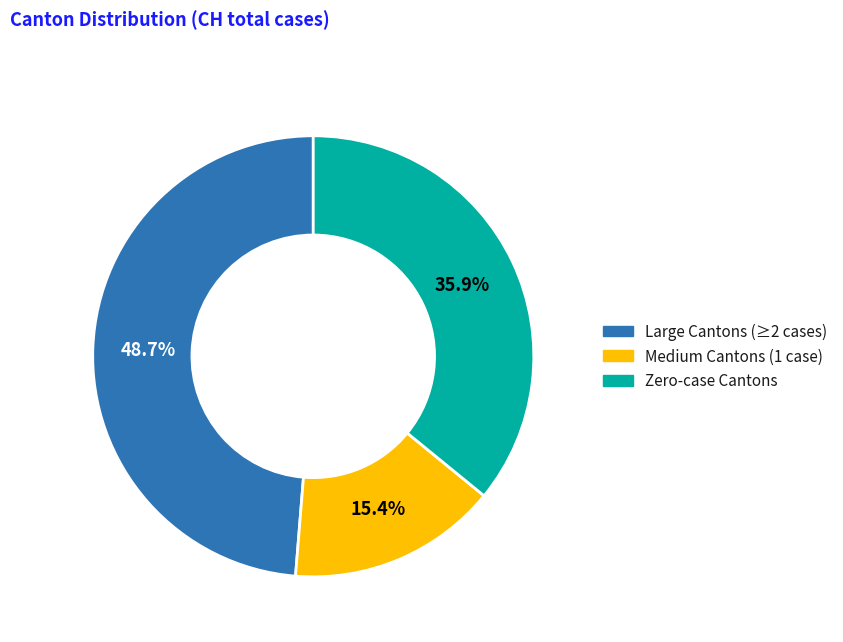

Is there any slice that represents more than half of the pie?

No